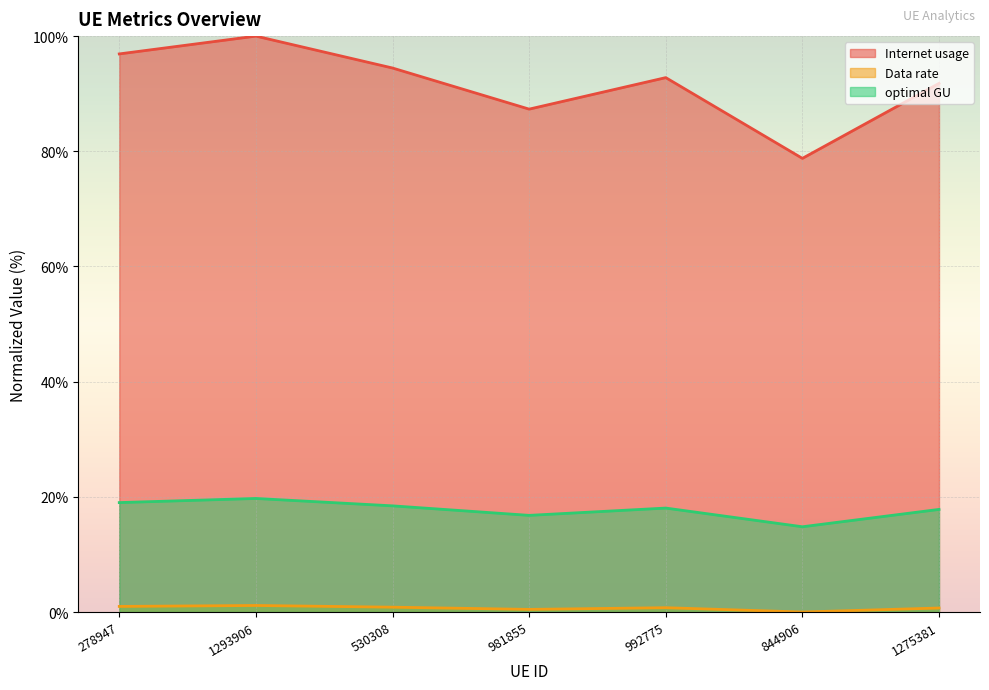

The optimal GU series shows 17.8 at 1275381. True or false?

True